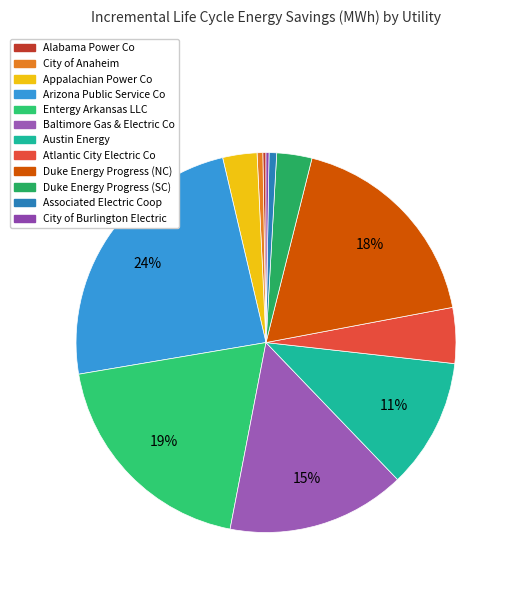

What is the ratio of the value at Alabama Power Co to the value at Atlantic City Electric Co?

0.1